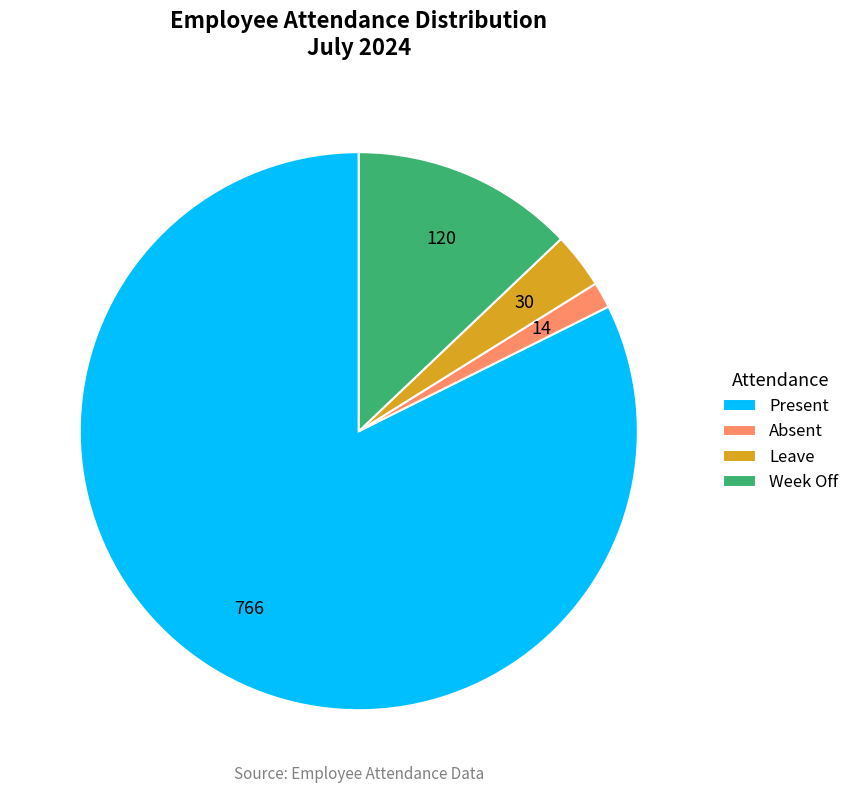

How many segments does this pie chart have?

4